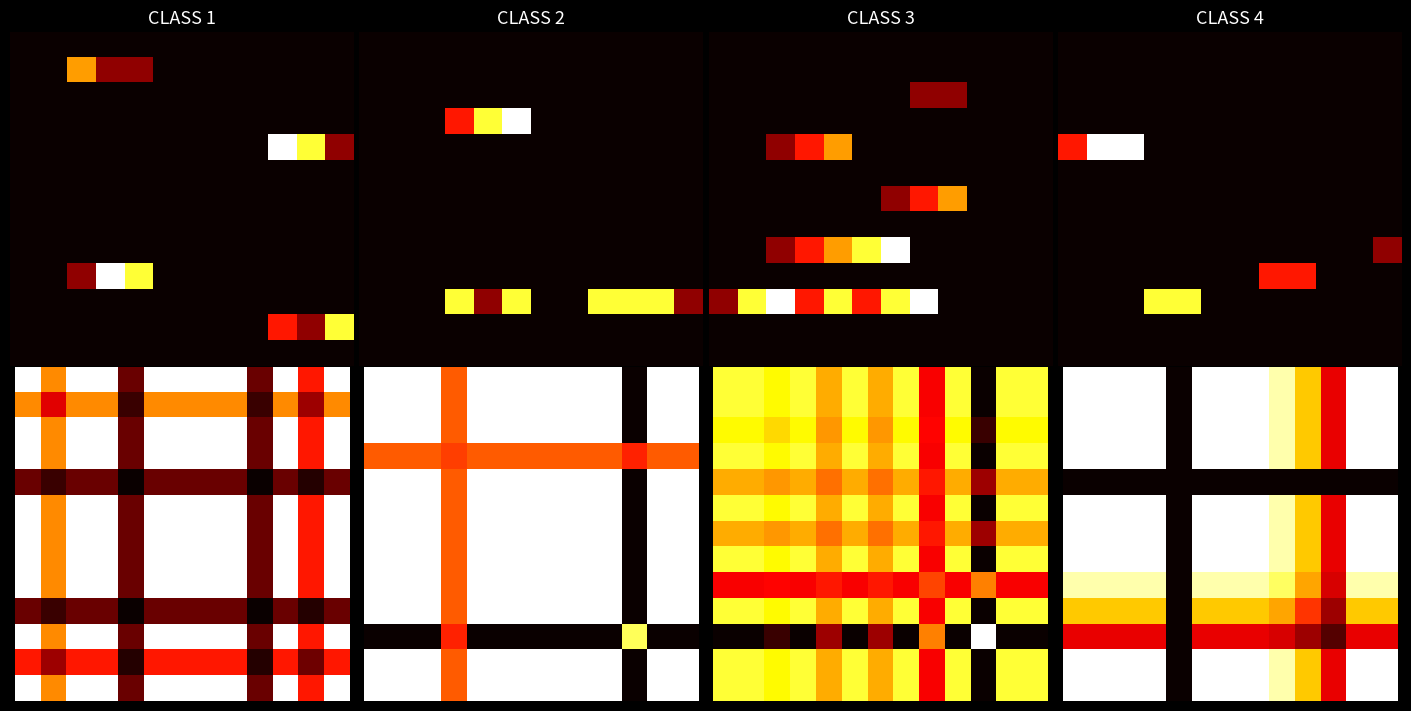

At how many categories does at least one series exceed 0?

12